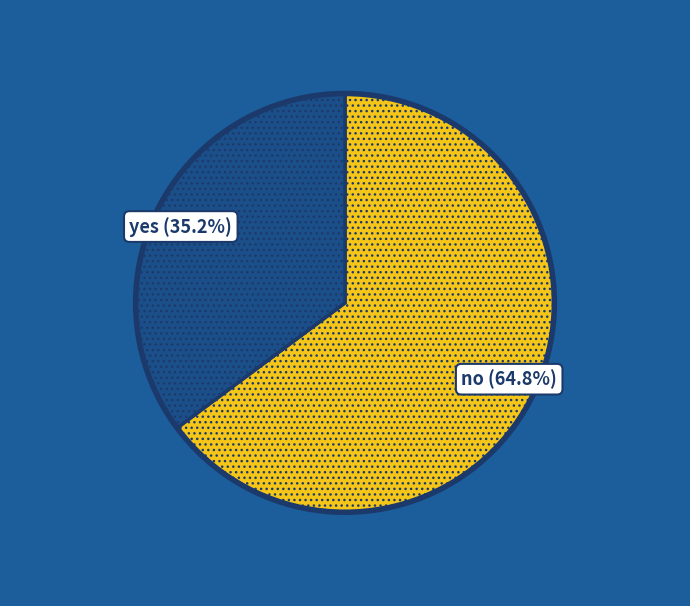

Is there a majority slice in this chart?

Yes